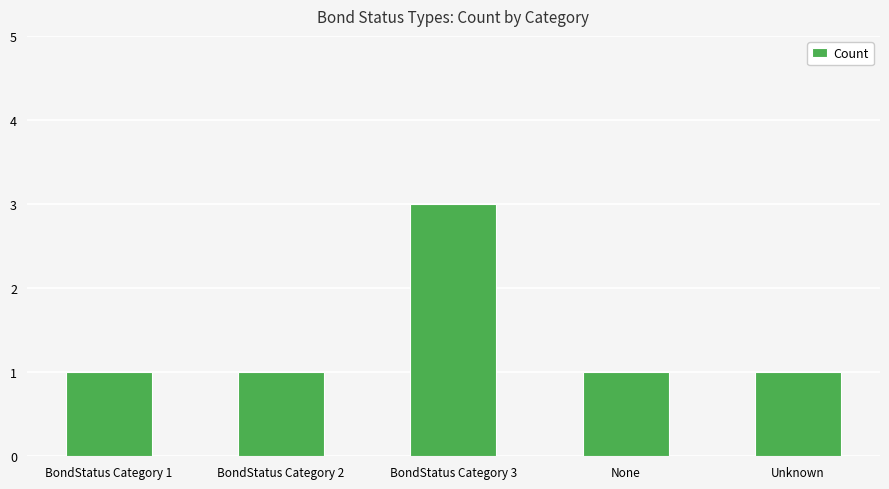

What position from the left is BondStatus Category 3?

3